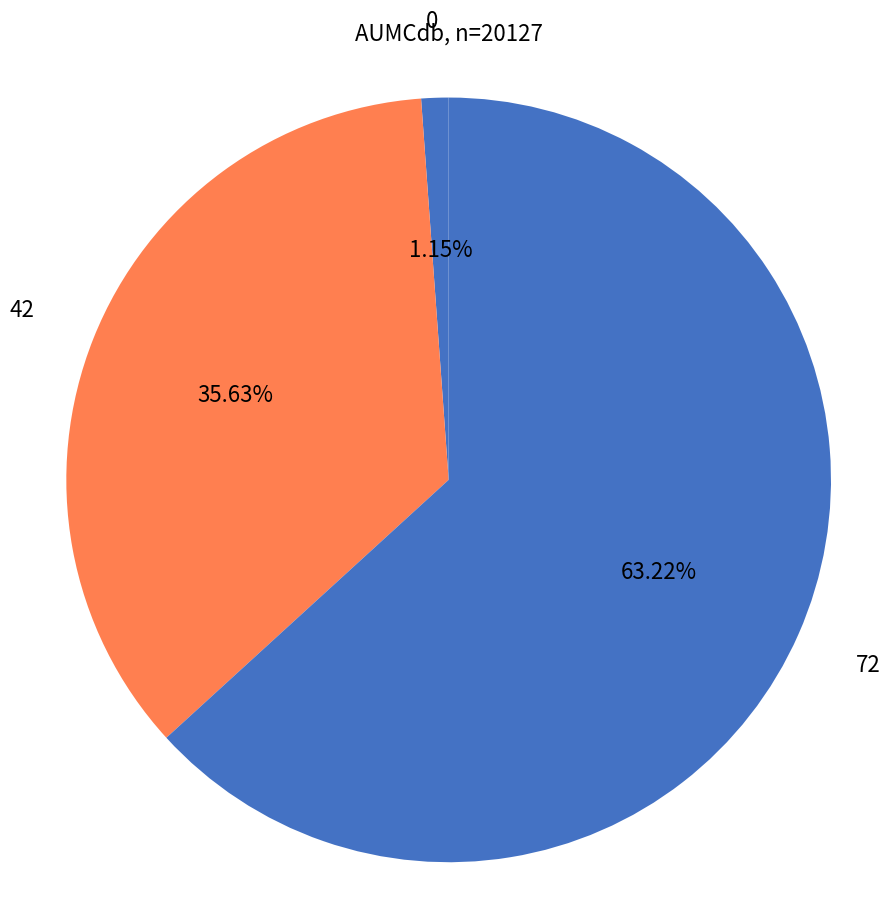

Between 42 and 0, which is larger?

42